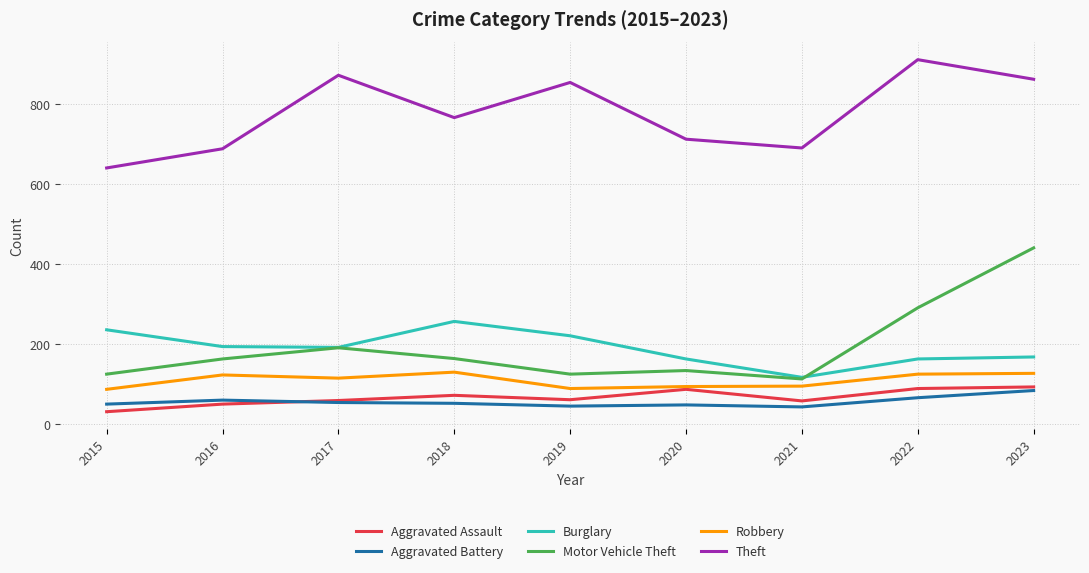

Is the value of Aggravated Assault at 2016 greater than the value of Burglary at 2022?

No